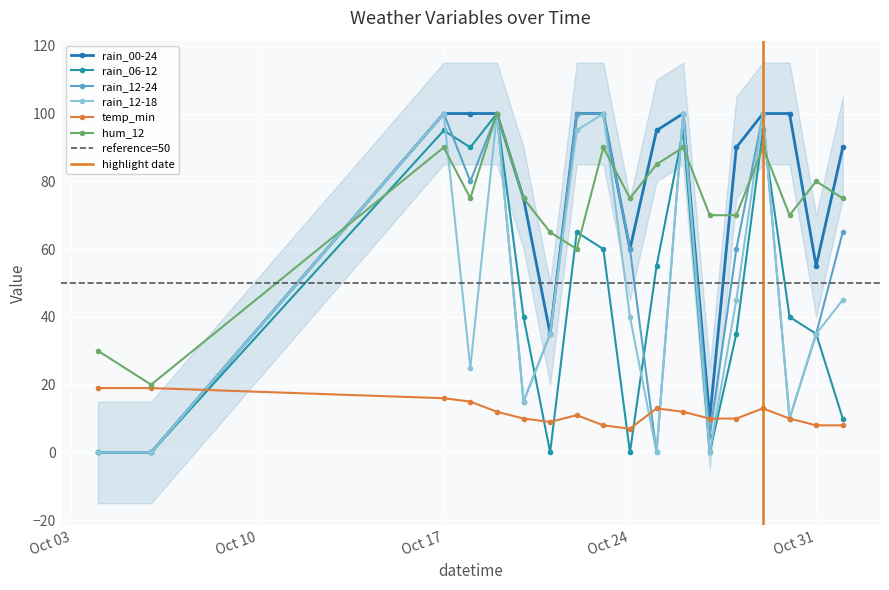

At how many categories does at least one series exceed 5?

18